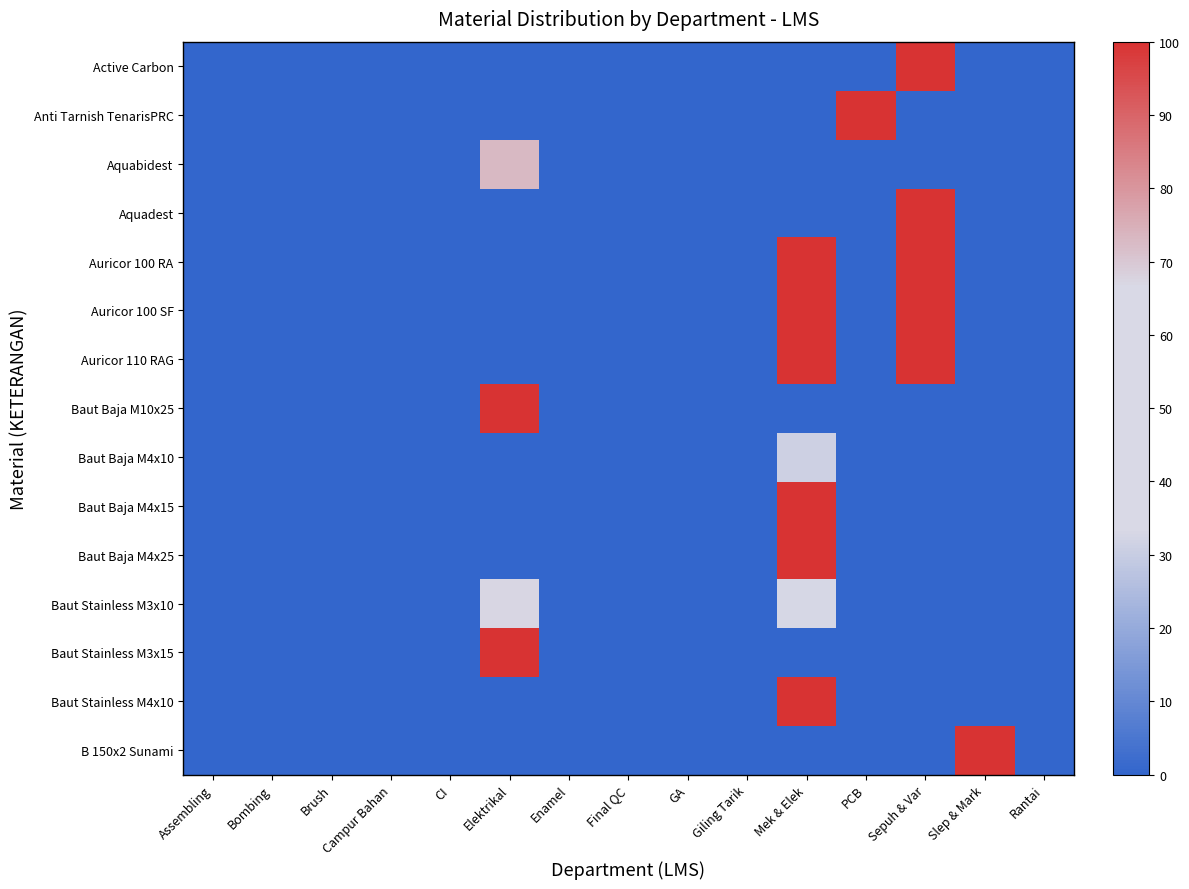

Which label corresponds to the smallest value in the chart?

Assembling